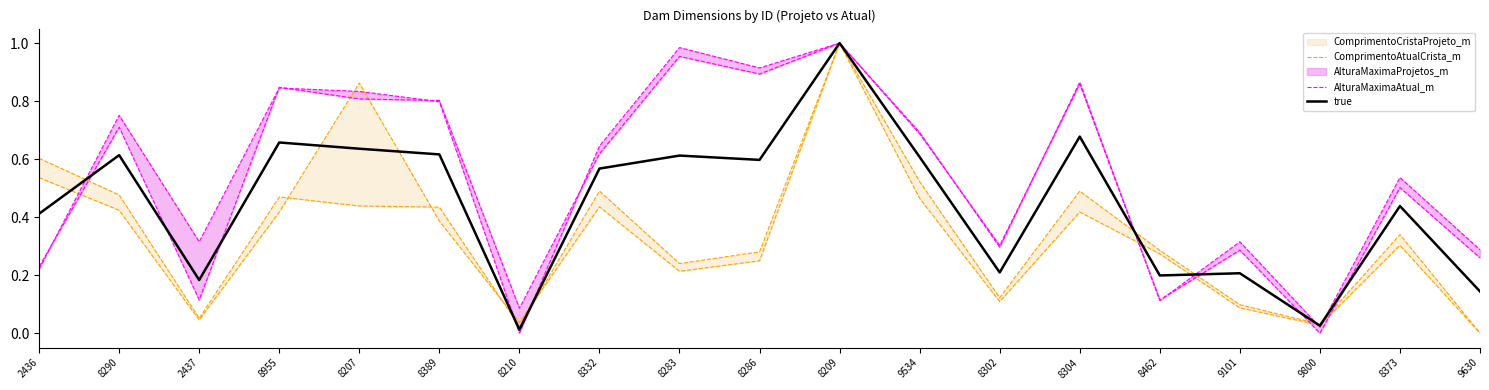

What is the label of the 19th point from the left?

9630